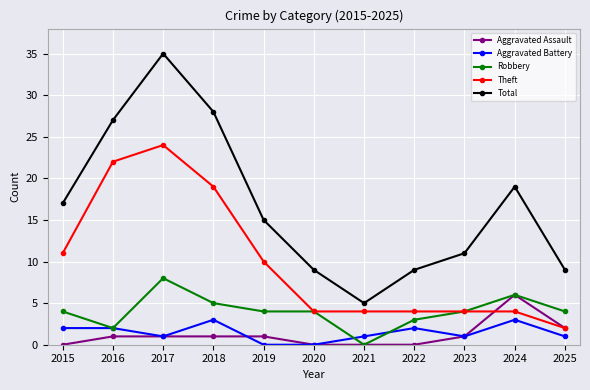

What is the difference between the highest and lowest values at 2022?

9